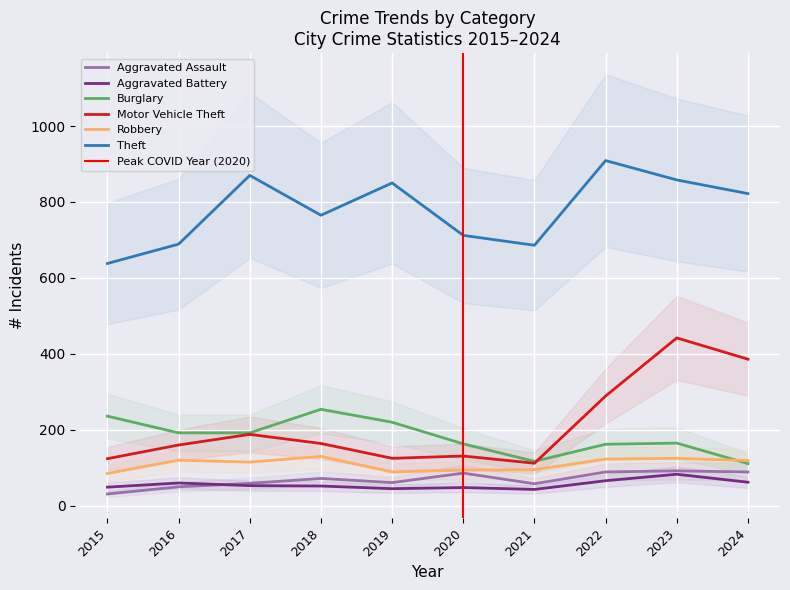

At which category does Motor Vehicle Theft reach its first local peak?

2017